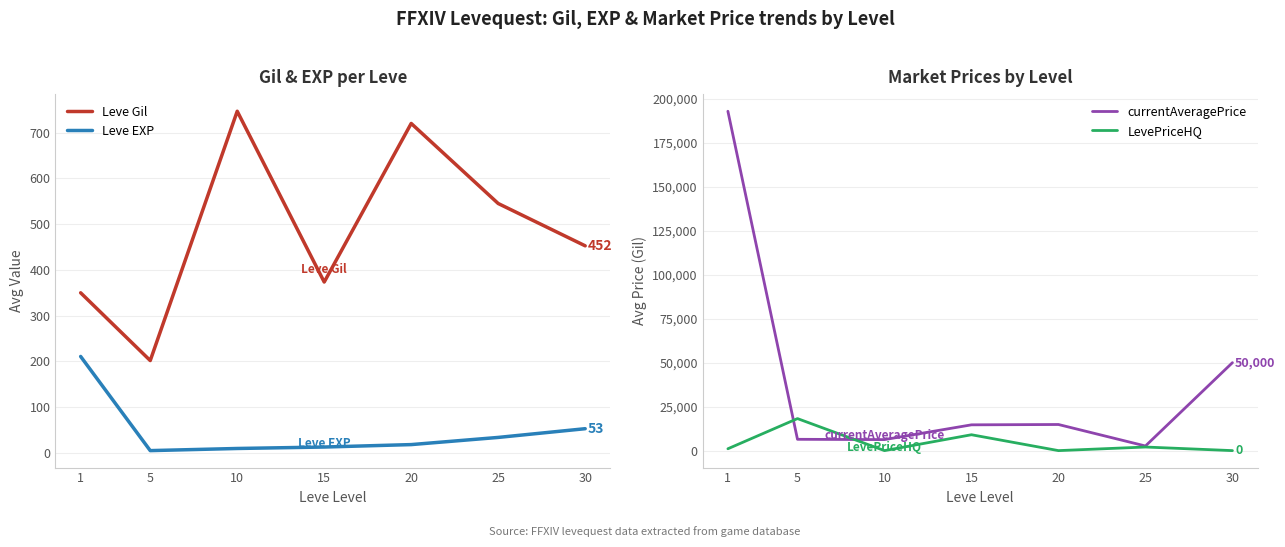

Count the number of data series in this chart.

4